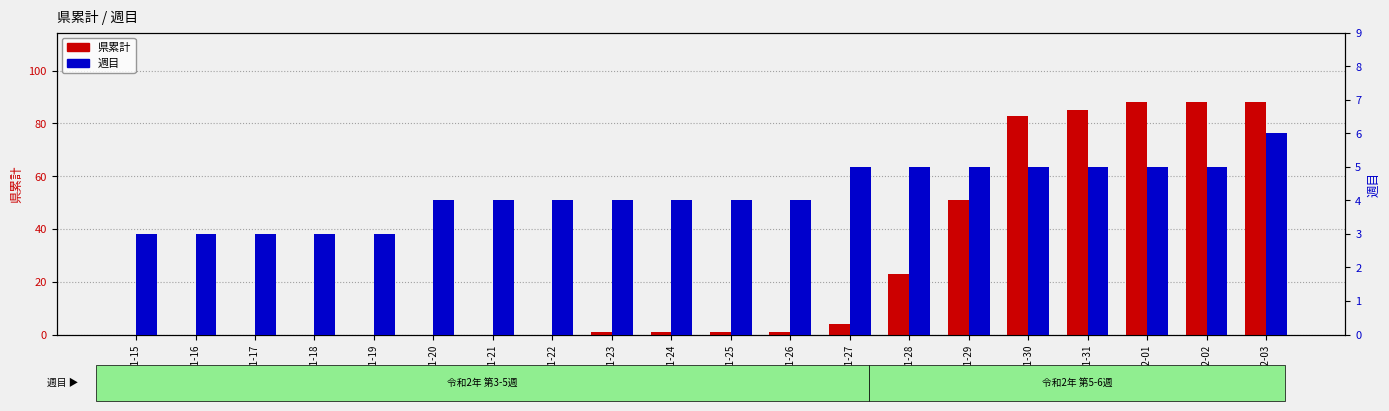

What is the total value across all series at 2020-01-18?

3